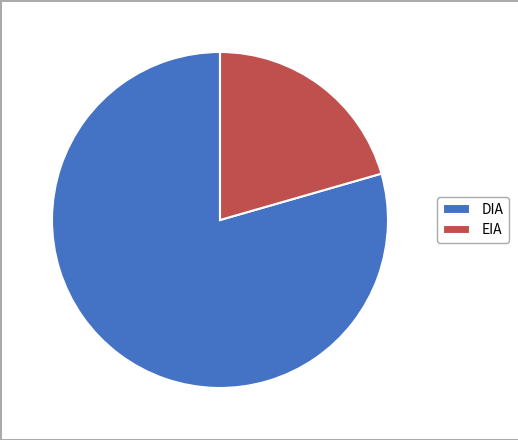

What is the ratio of the value at DIA to the value at EIA?

3.9